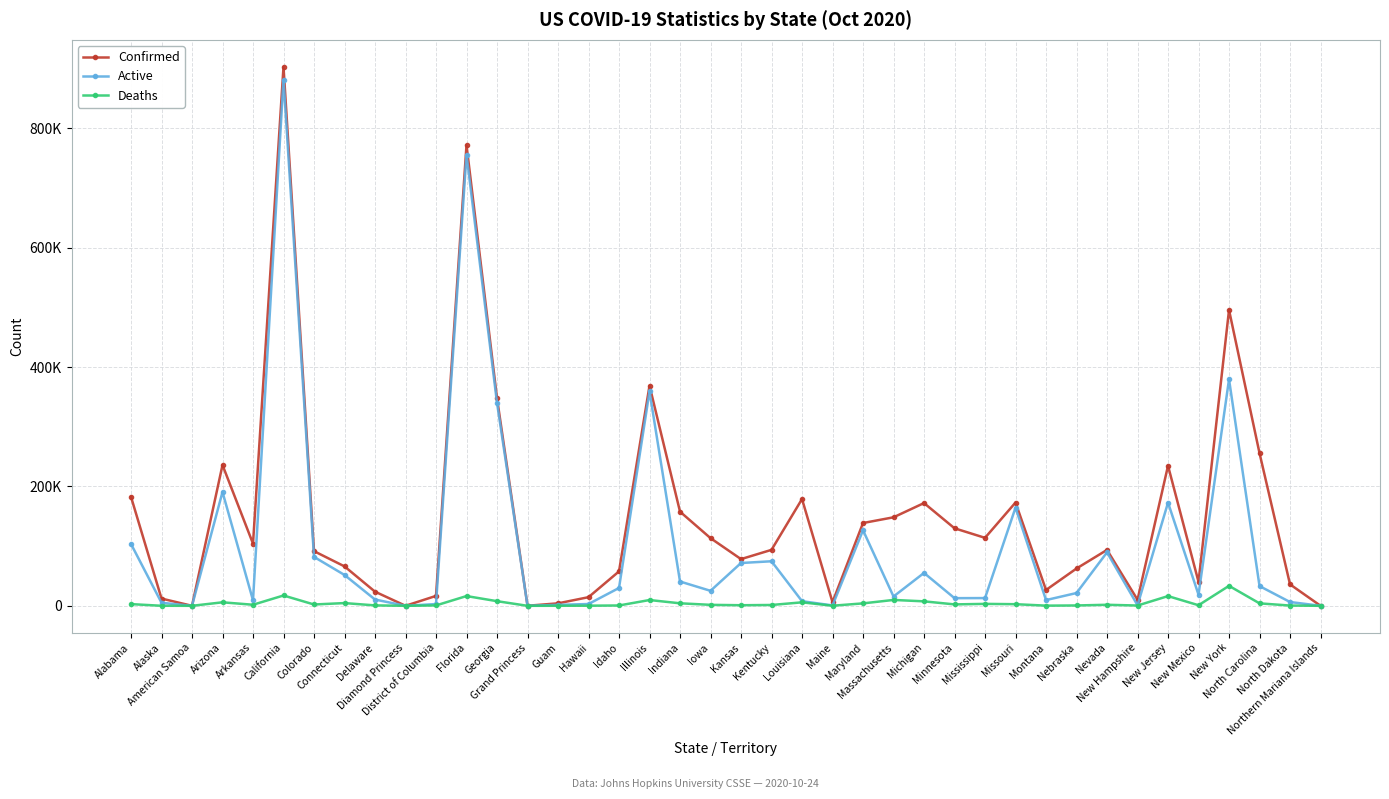

Does the chart have visible grid lines?

Yes